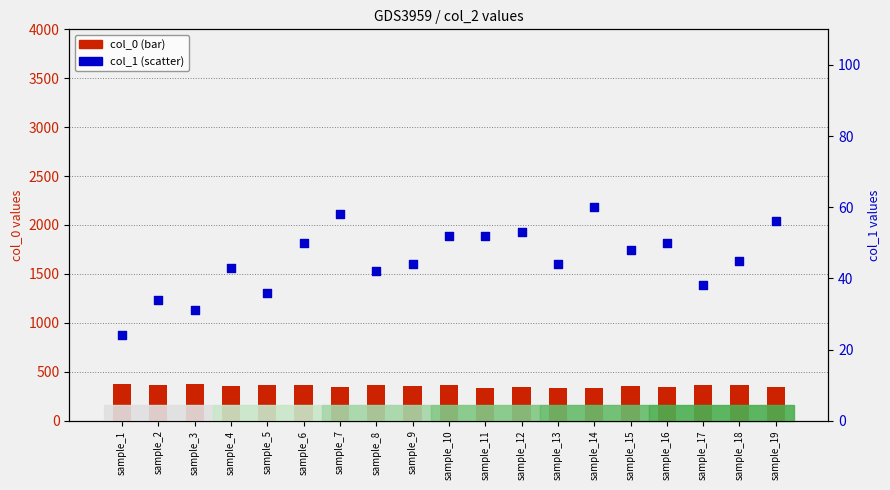

Which series has the largest total across all categories?

col_0